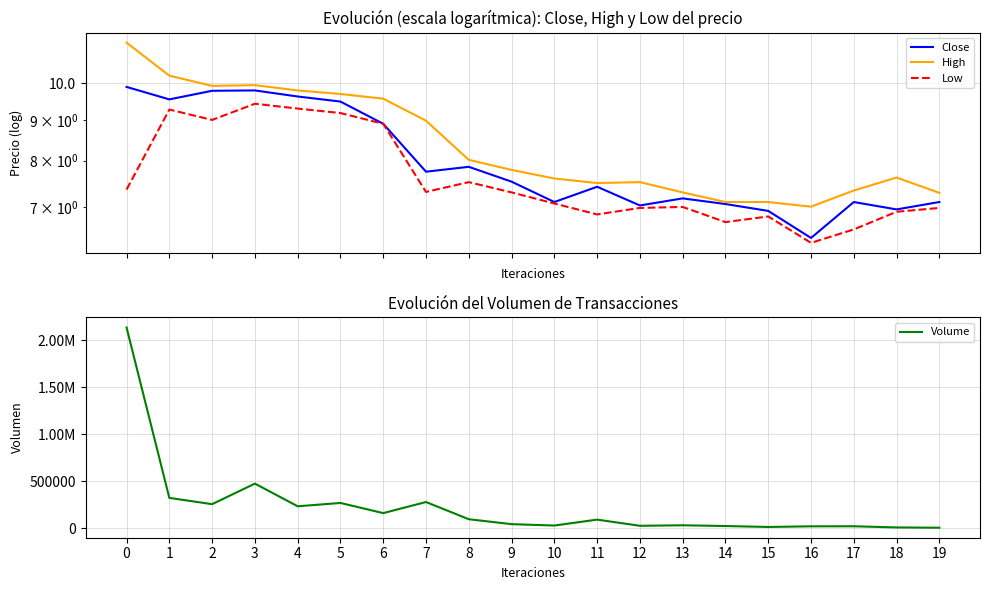

True or false: Volume and Low cross at least once.

False